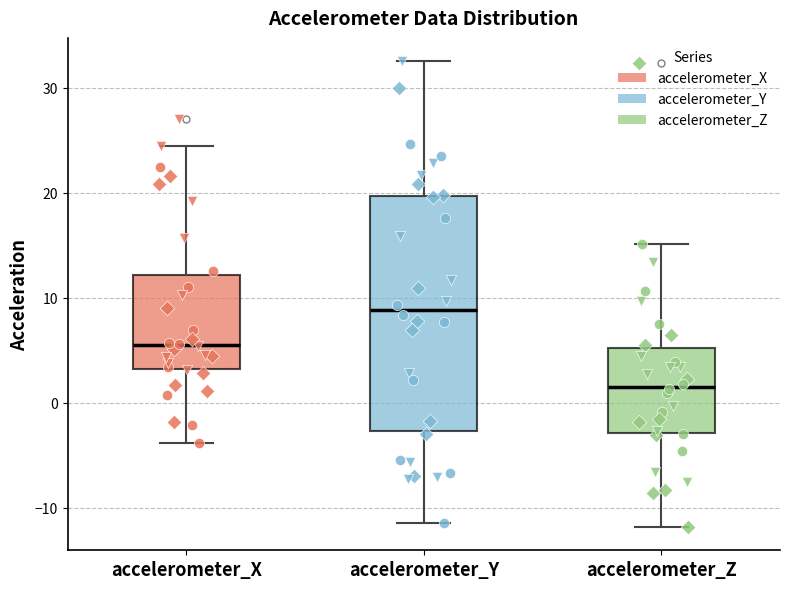

Reading left to right, transcribe this box plot: for each box, give where its median line is, the range the box spans, and where its two whiskers end, as read against the y-axis. The values are not printed on the chart, so give them approximately, as read against the axis.

accelerometer_X: median 6, box 3 to 12, whiskers -4 to 24
accelerometer_Y: median 9, box -3 to 20, whiskers -11 to 33
accelerometer_Z: median 2, box -3 to 5, whiskers -12 to 15